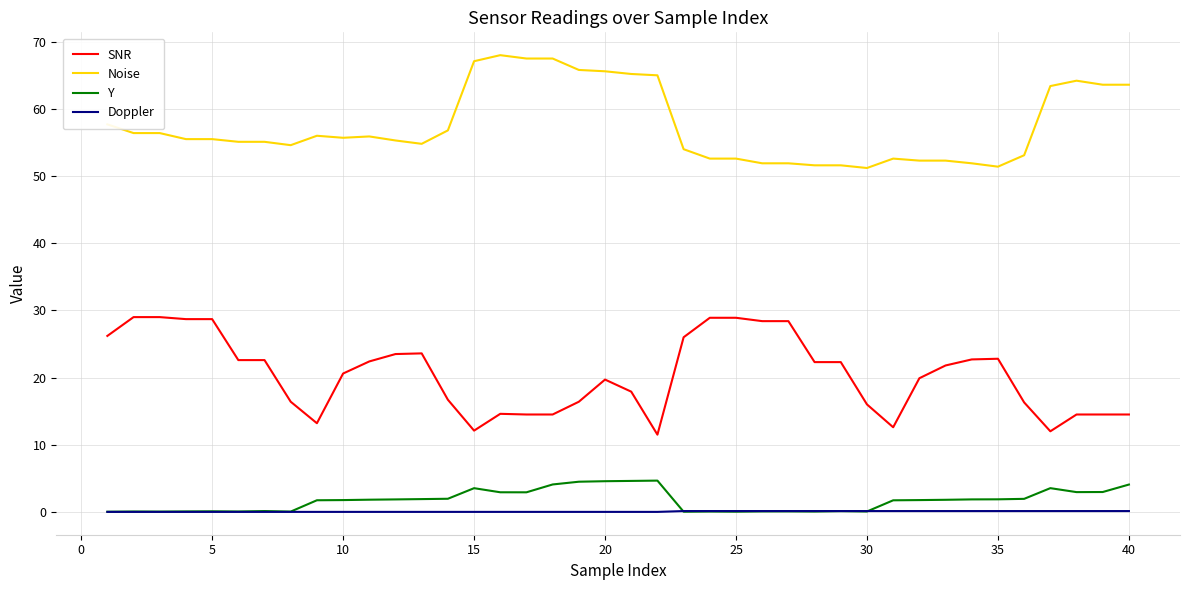

Rank the series by their maximum value, from lowest to highest.

Doppler, Y, SNR, Noise